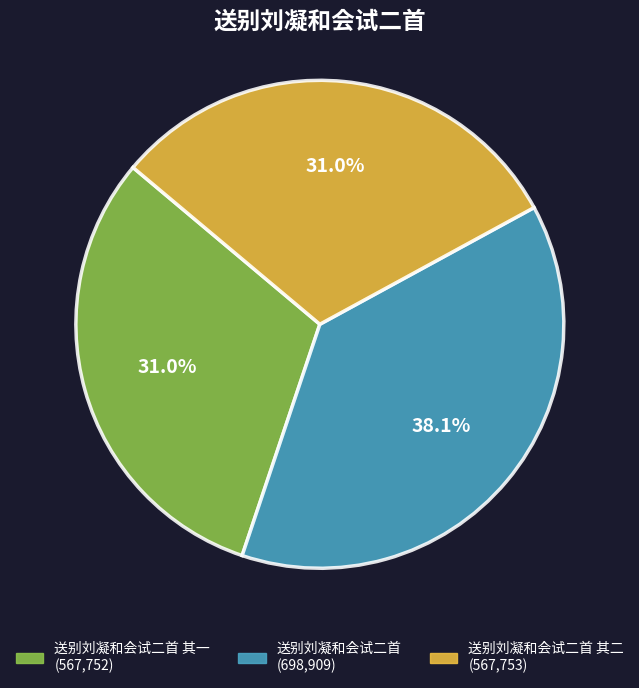

Is there any slice that represents more than half of the pie?

No